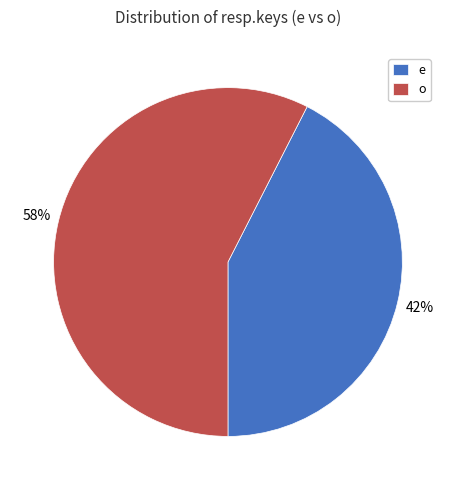

Does any single category account for the majority?

Yes